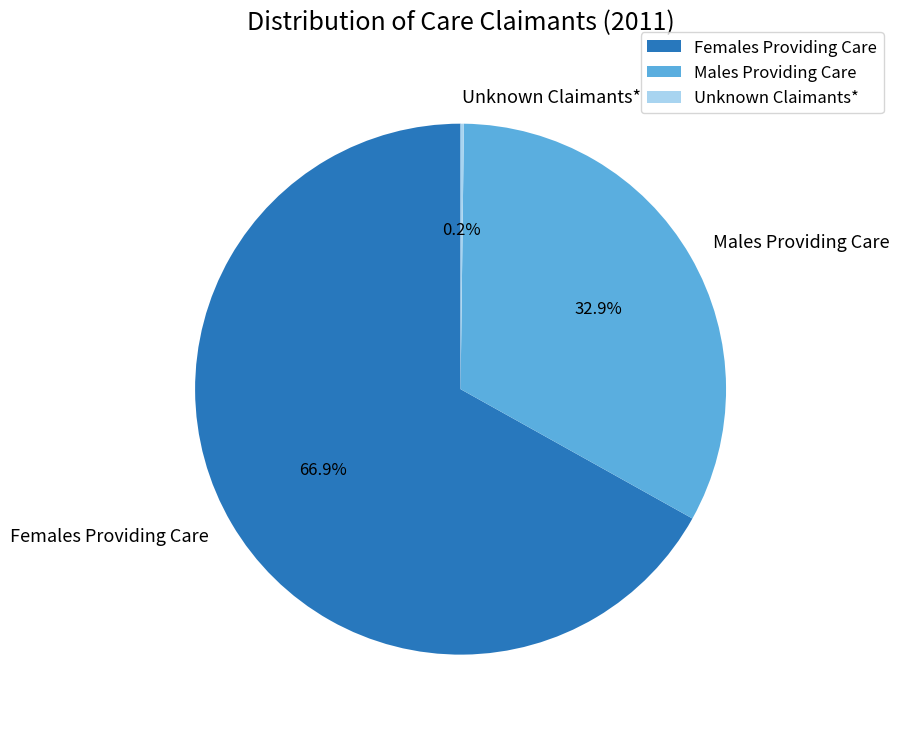

To the nearest percent, what is the average slice percentage?

33%